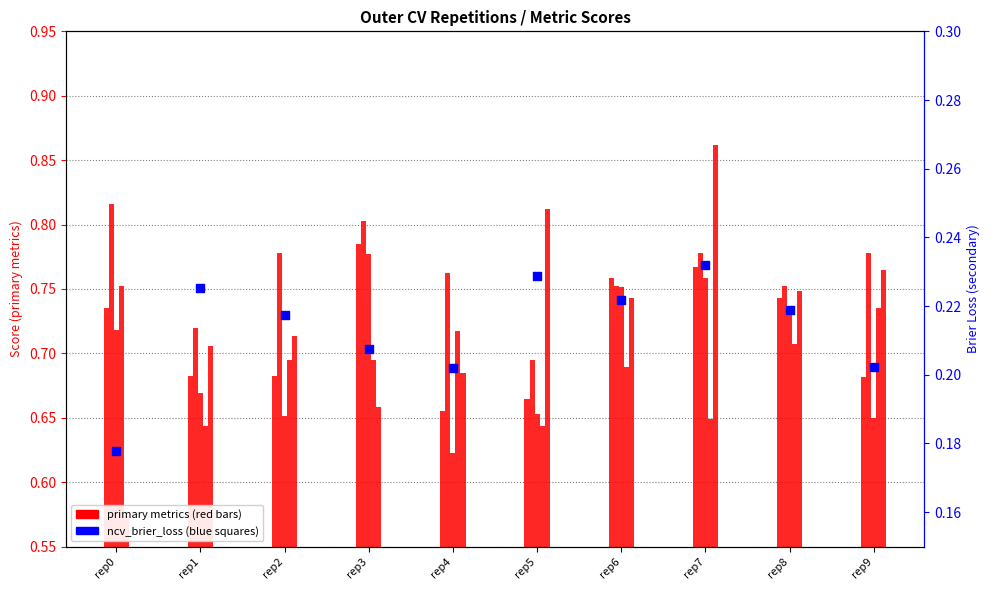

Which series reaches the maximum Y coordinate?

ncv_log_loss